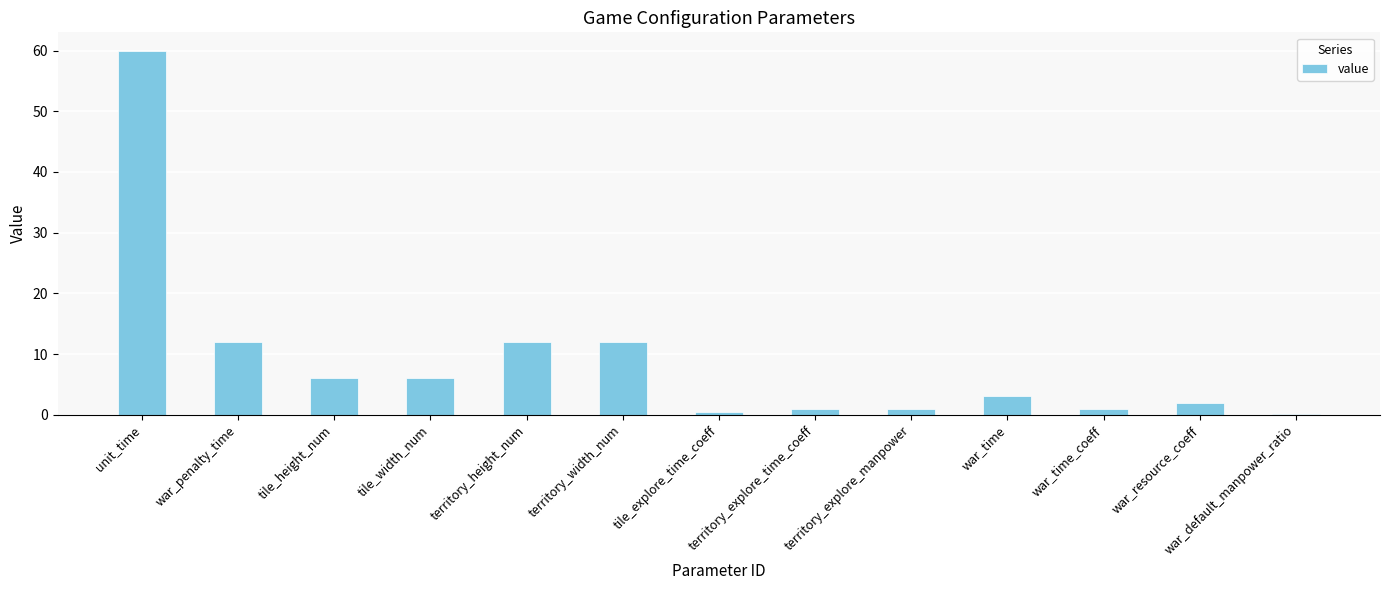

Count the number of data series in this chart.

1